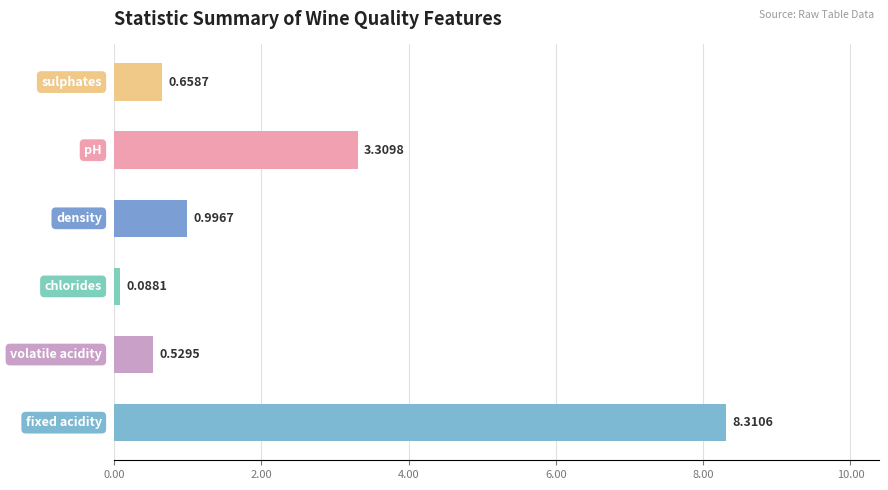

What is the difference between the second highest and minimum values?

3.2